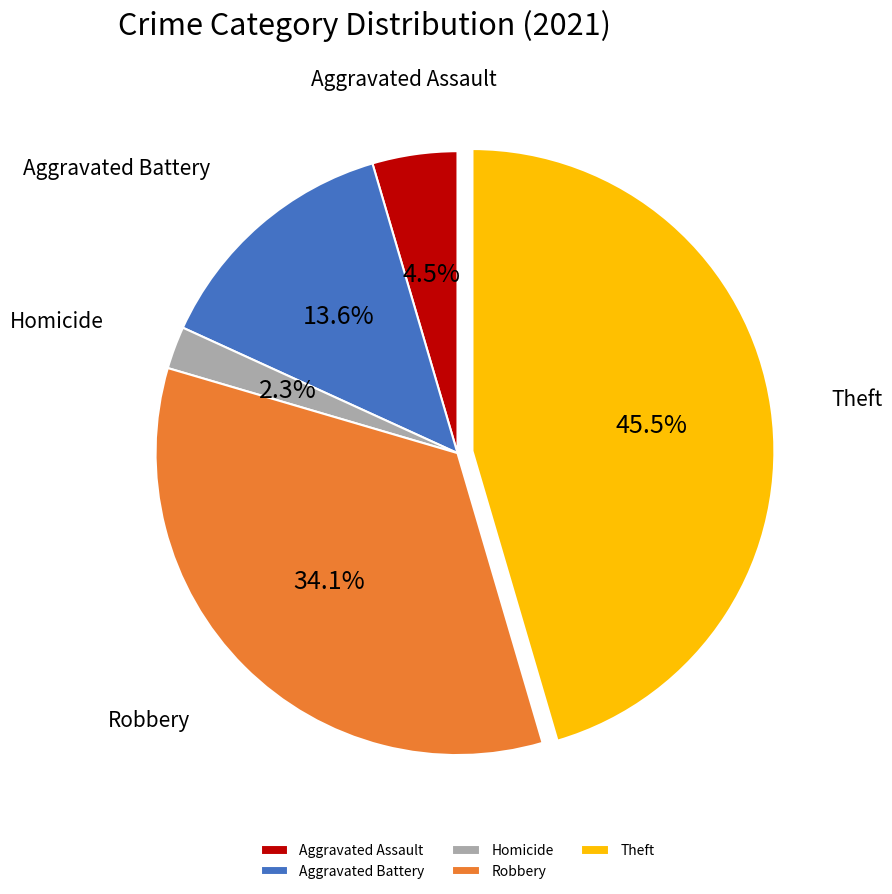

Rank the categories by value from highest to lowest.

Theft, Robbery, Aggravated Battery, Aggravated Assault, Homicide